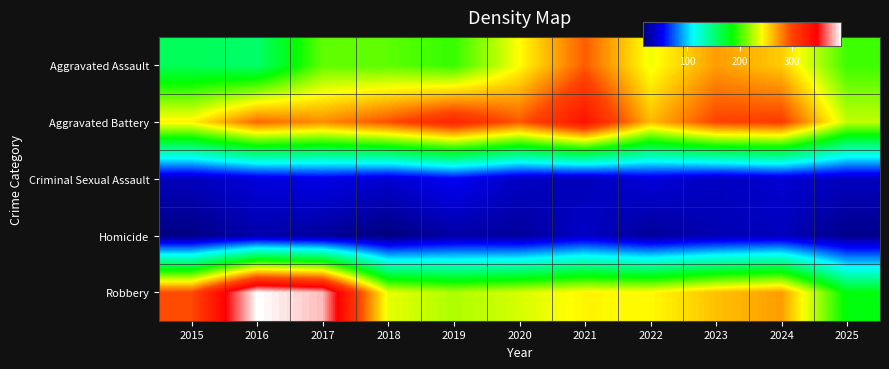

At how many categories does at least one series exceed 22?

11